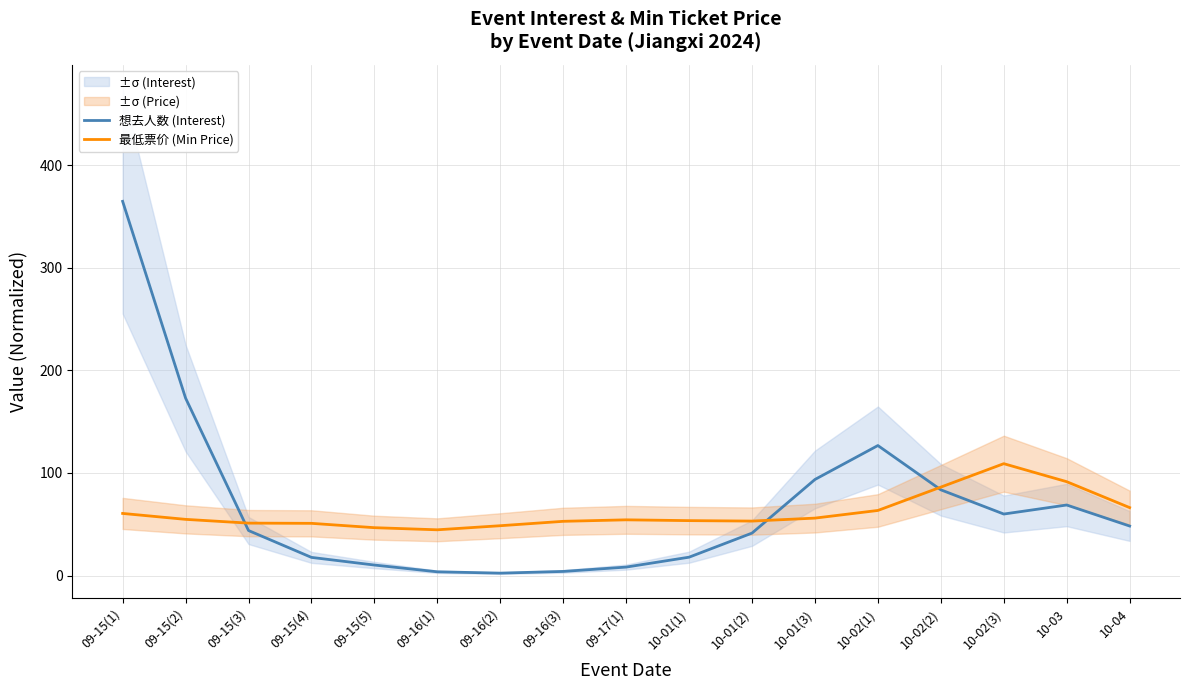

How many interior local peaks does the 最低票价 (Min Price) series have?

2